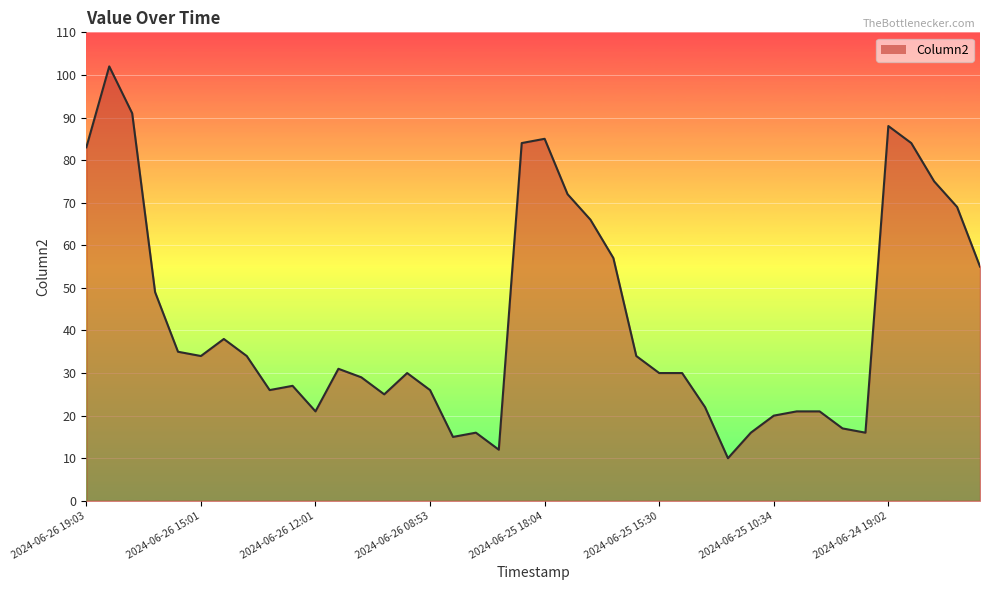

Is it true that the value at 2024-06-26 15:01 is 34?

True